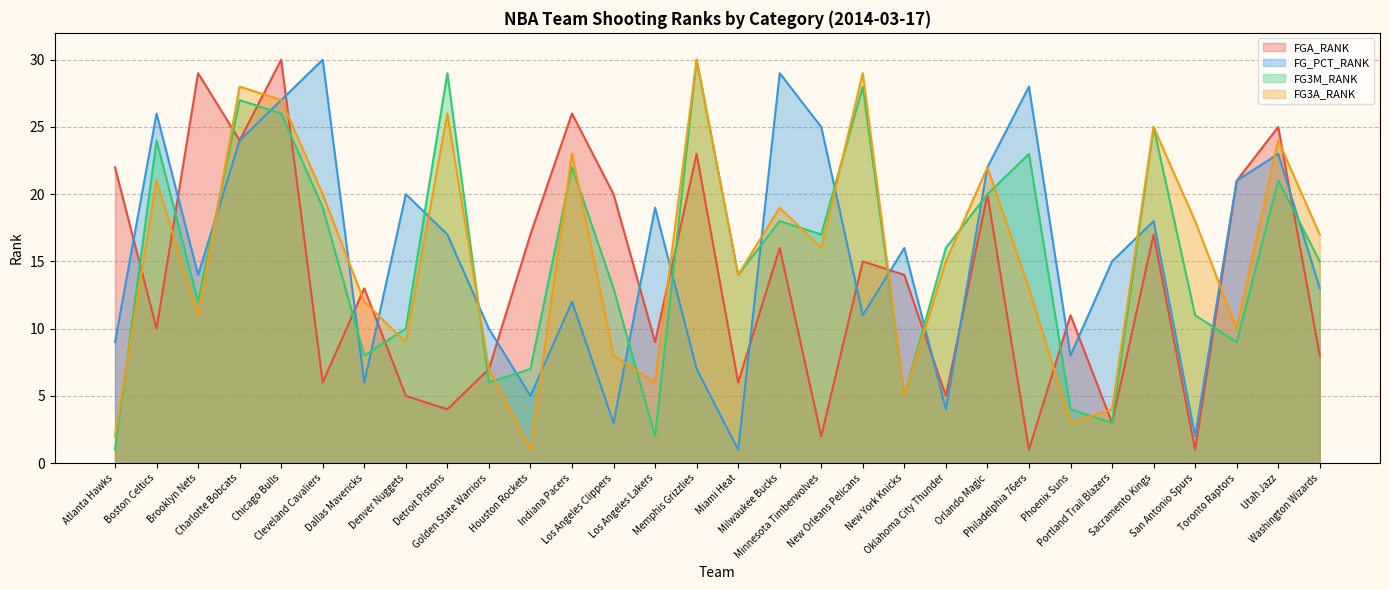

Which series changed the most between Philadelphia 76ers and Washington Wizards?

FG_PCT_RANK